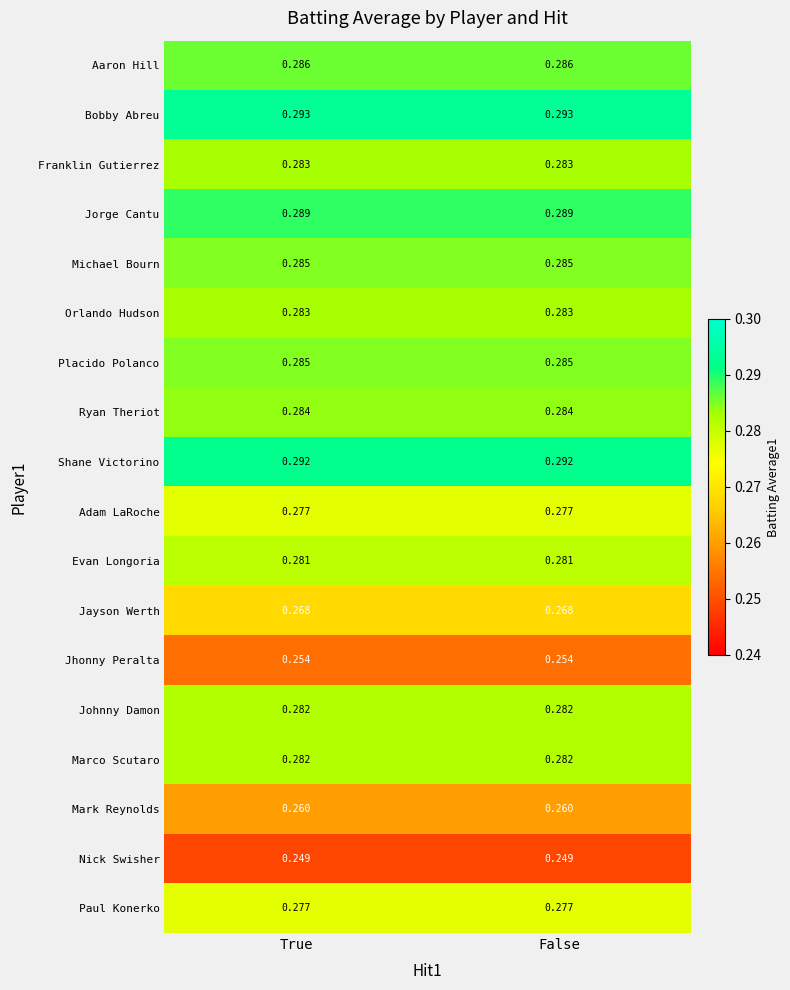

Which series has the largest total across all categories?

Bobby Abreu